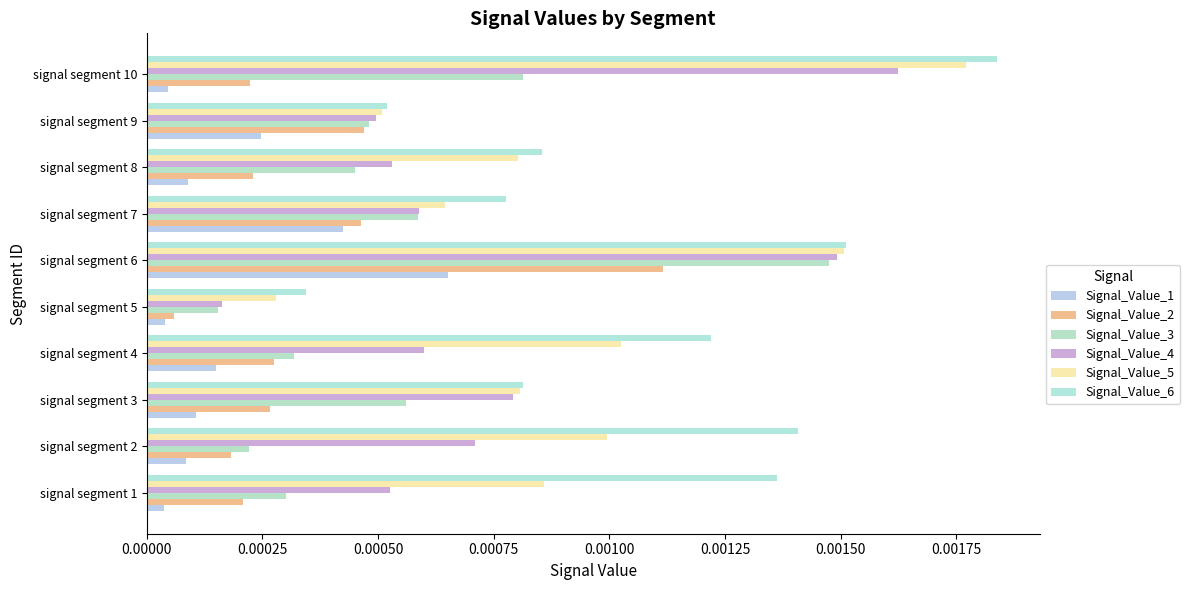

Which series has the largest total across all categories?

Signal_Value_6